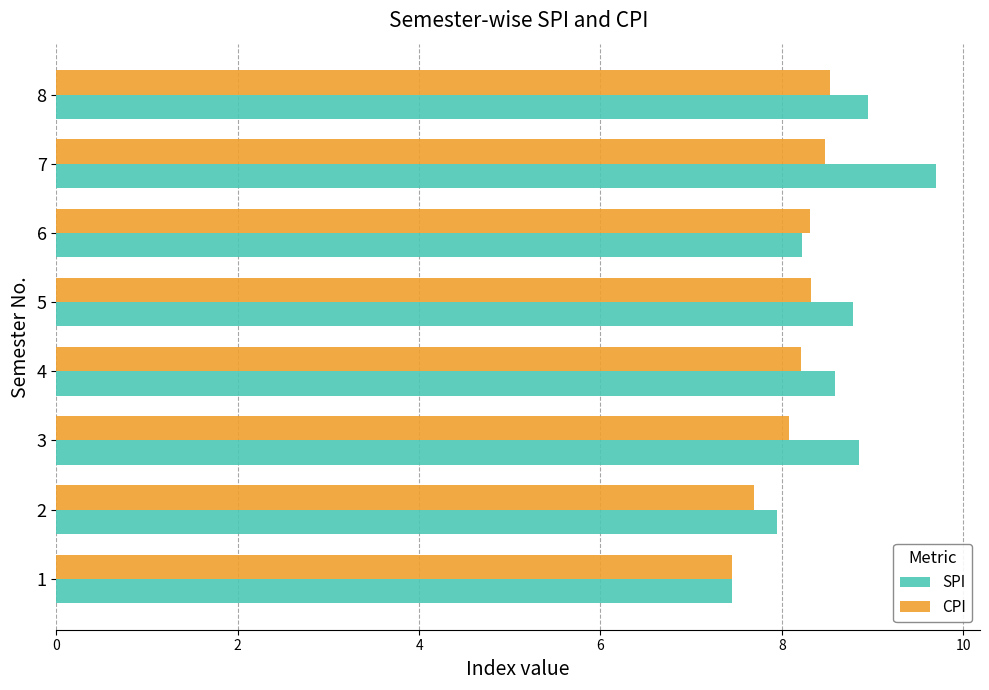

Is the value of SPI at 5 greater than the value of CPI at 4?

Yes